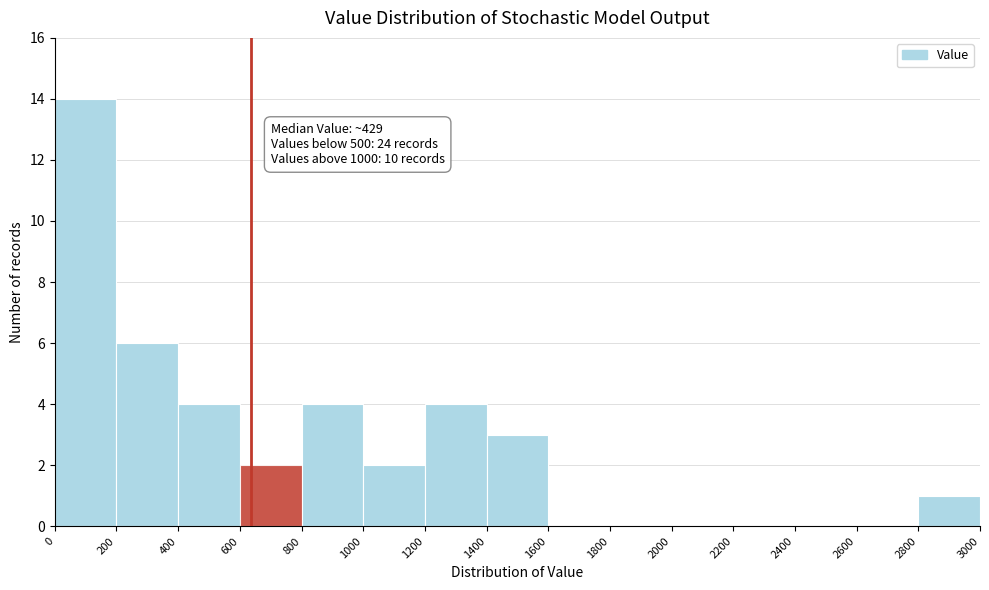

Which range on the x-axis has the tallest bar?

0 to 200